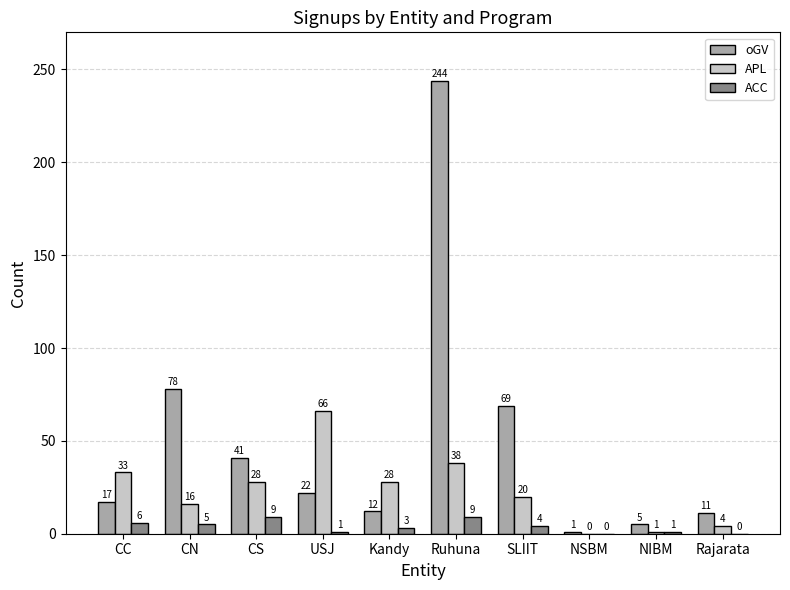

Reading left to right, extract all data points from this chart.

oGV: CC=17	CN=78	CS=41	USJ=22	Kandy=12	Ruhuna=244	SLIIT=69	NSBM=1	NIBM=5	Rajarata=11
APL: CC=33	CN=16	CS=28	USJ=66	Kandy=28	Ruhuna=38	SLIIT=20	NSBM=0	NIBM=1	Rajarata=4
ACC: CC=6	CN=5	CS=9	USJ=1	Kandy=3	Ruhuna=9	SLIIT=4	NSBM=0	NIBM=1	Rajarata=0